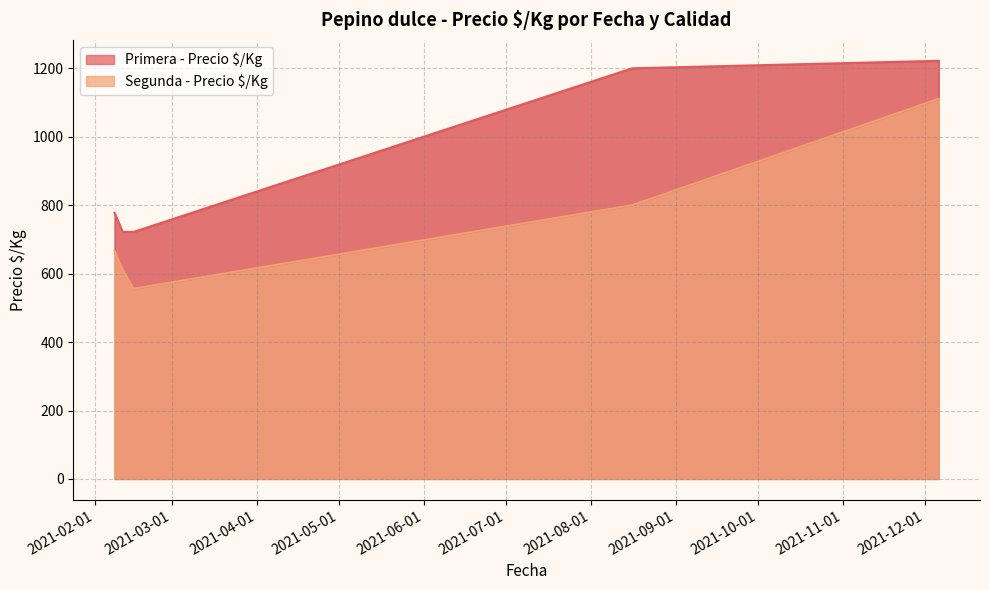

Which has a higher value, 2021-12-06 or 2021-02-15?

2021-12-06